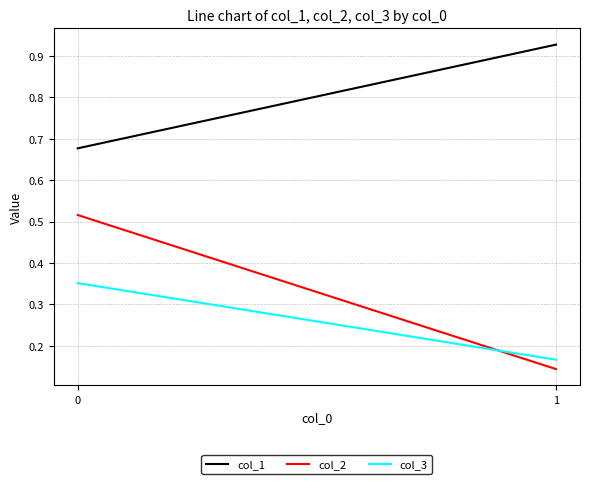

List the labels in order of col_1 value, smallest first.

0, 1